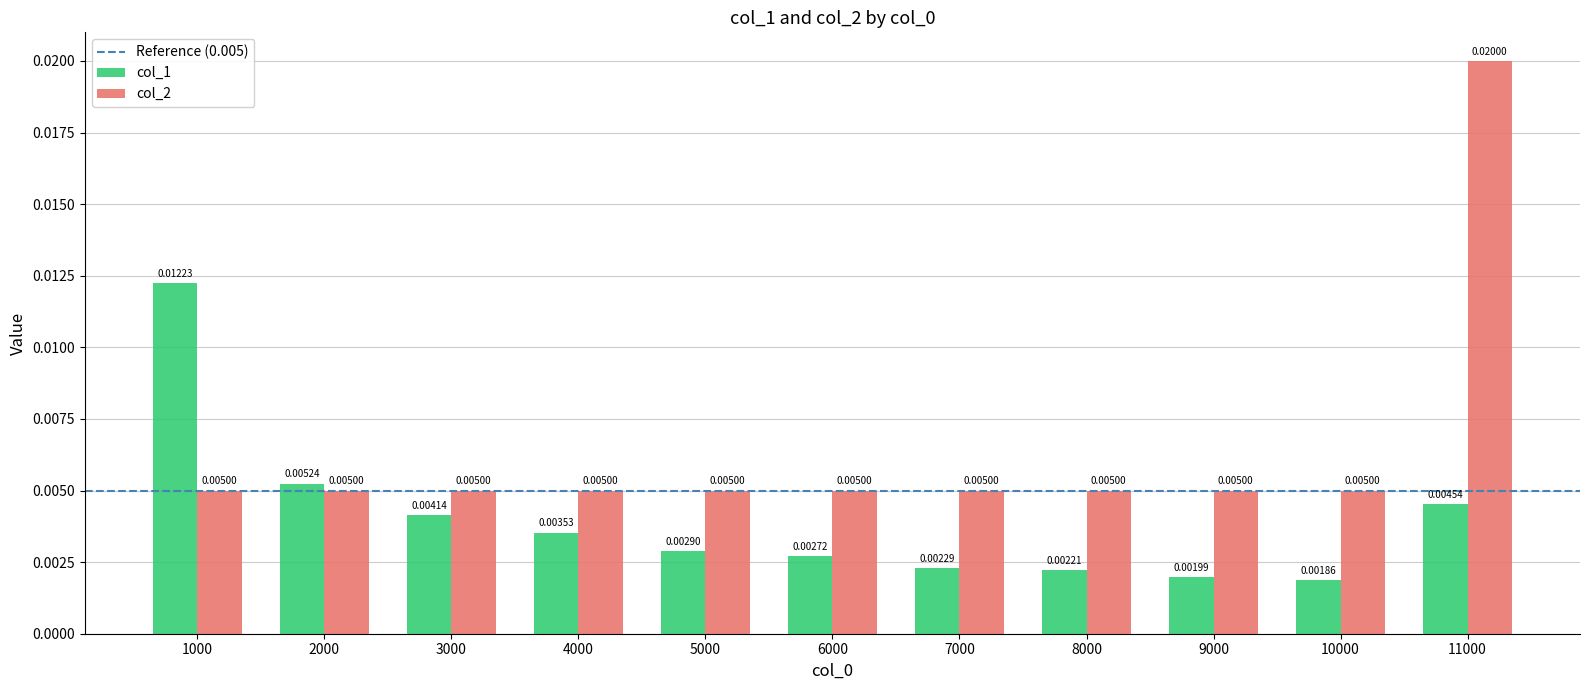

At how many categories does at least one series exceed 0?

11